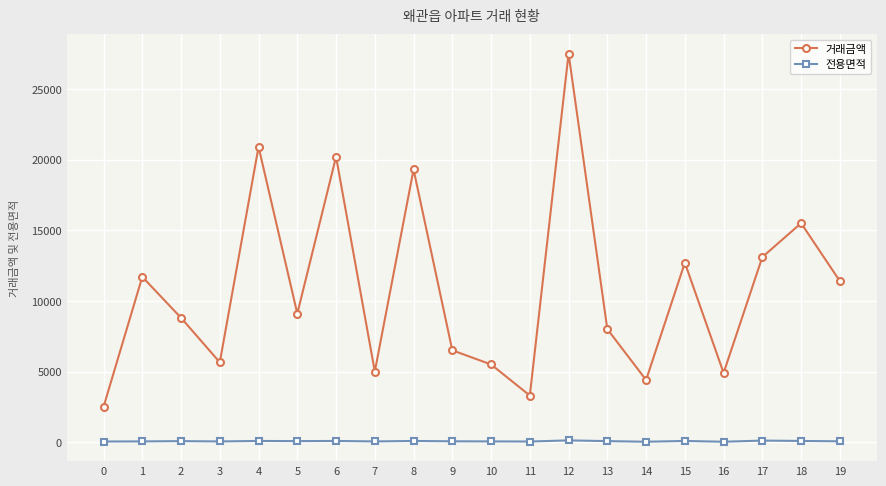

How many data points in 거래금액 are less than 9100?

10